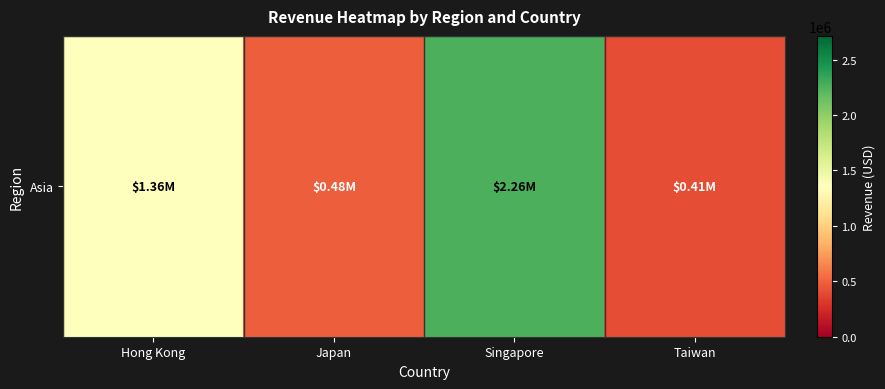

What is the greatest value displayed?

2262106.4